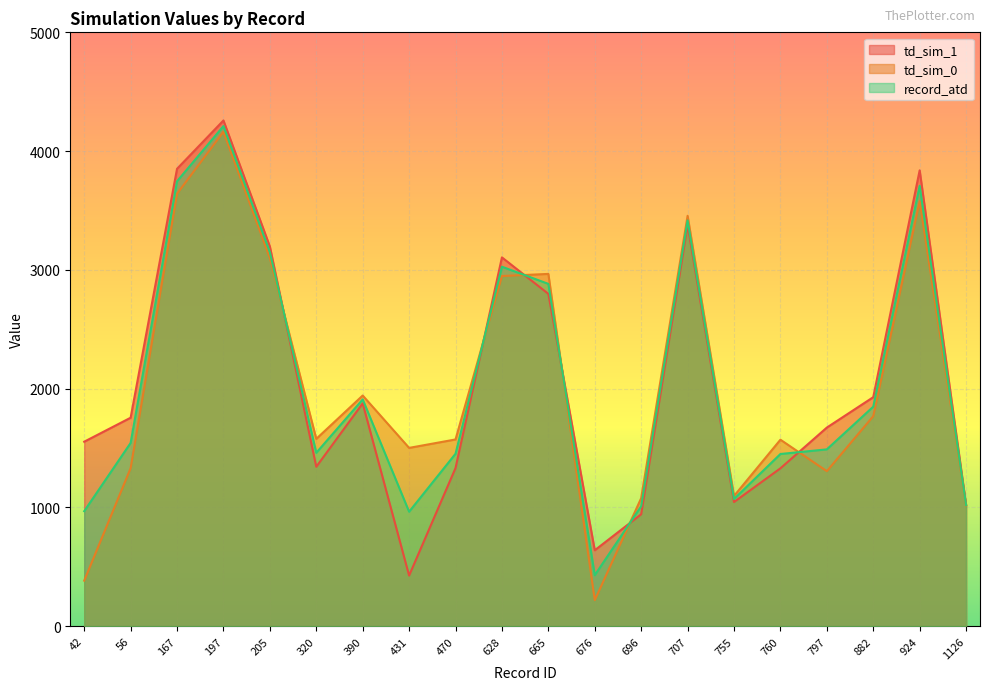

How many times do td_sim_1 and td_sim_0 cross each other?

6